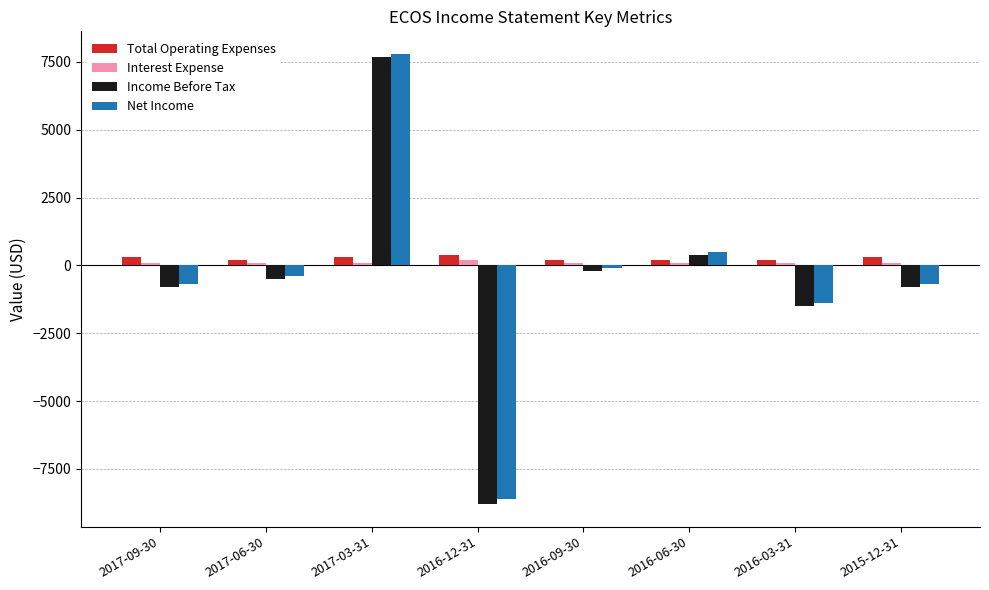

Which series has the widest spread of values?

Income Before Tax